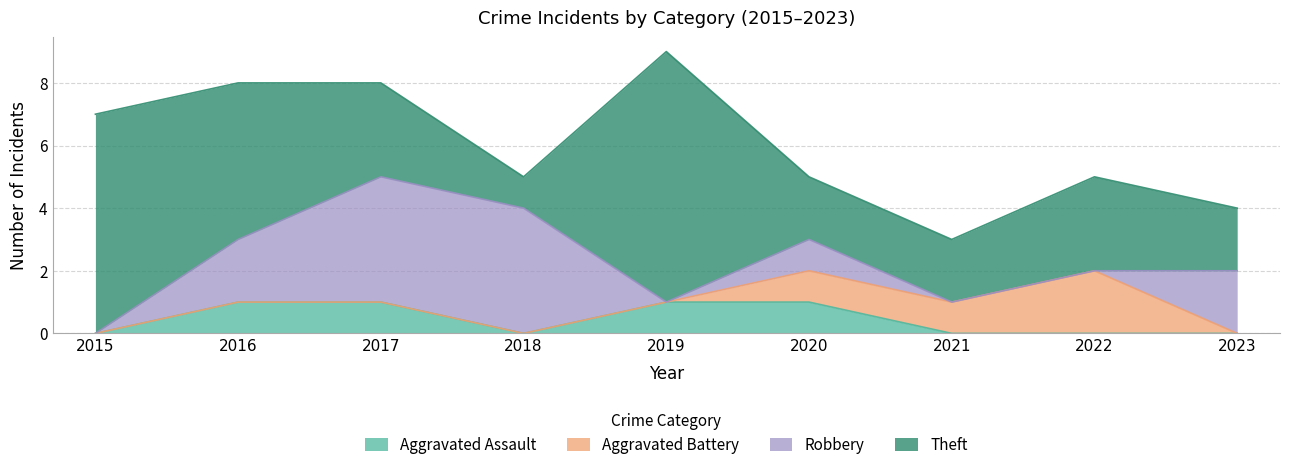

Count the number of categories in the chart.

9